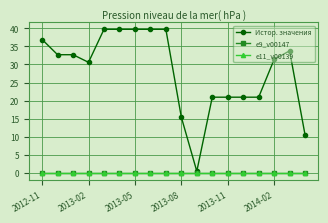

Is this an area chart (filled region under the line)?

No